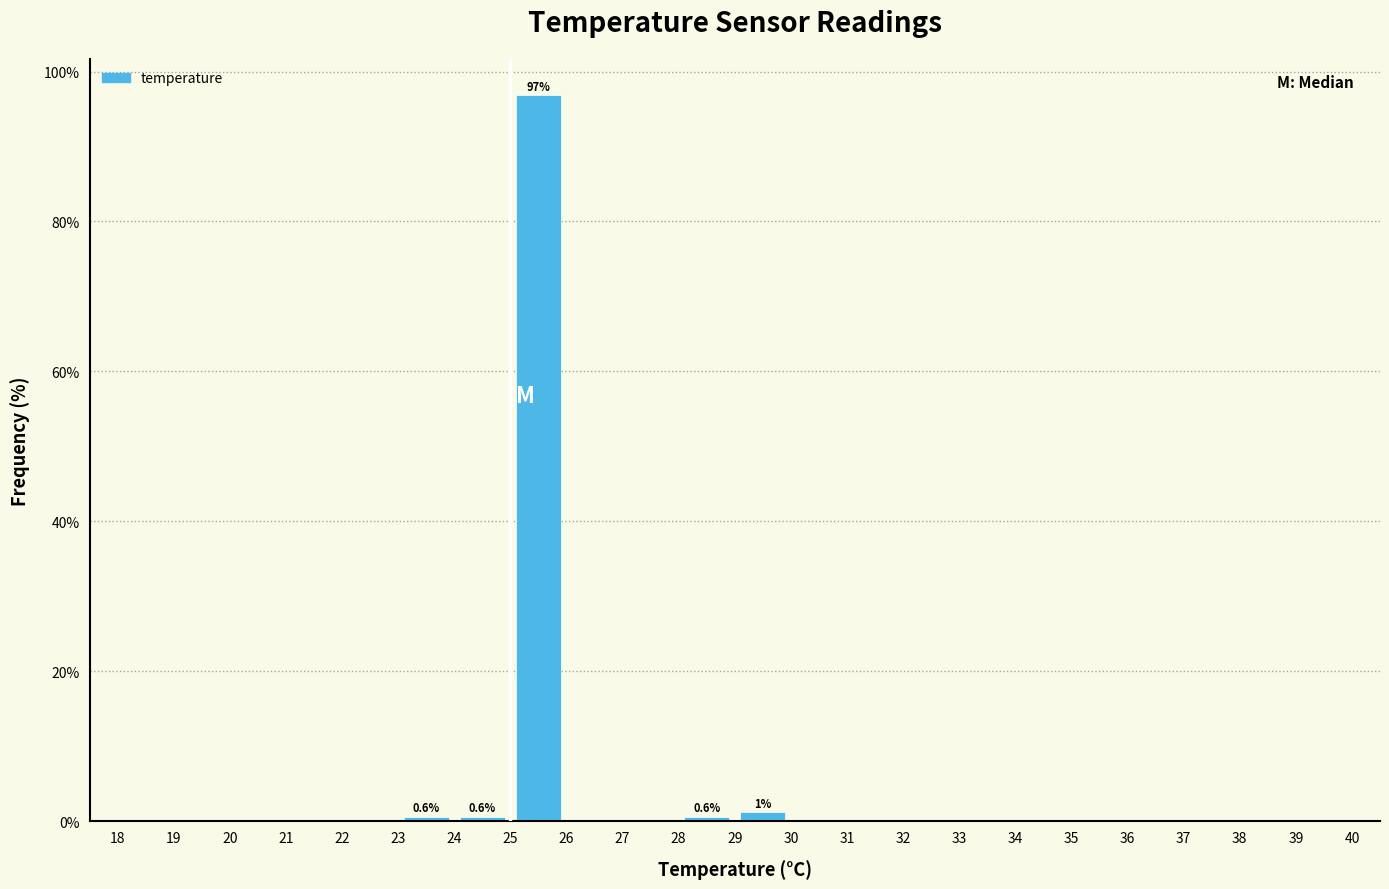

Which range on the x-axis has the tallest bar?

25 to 26